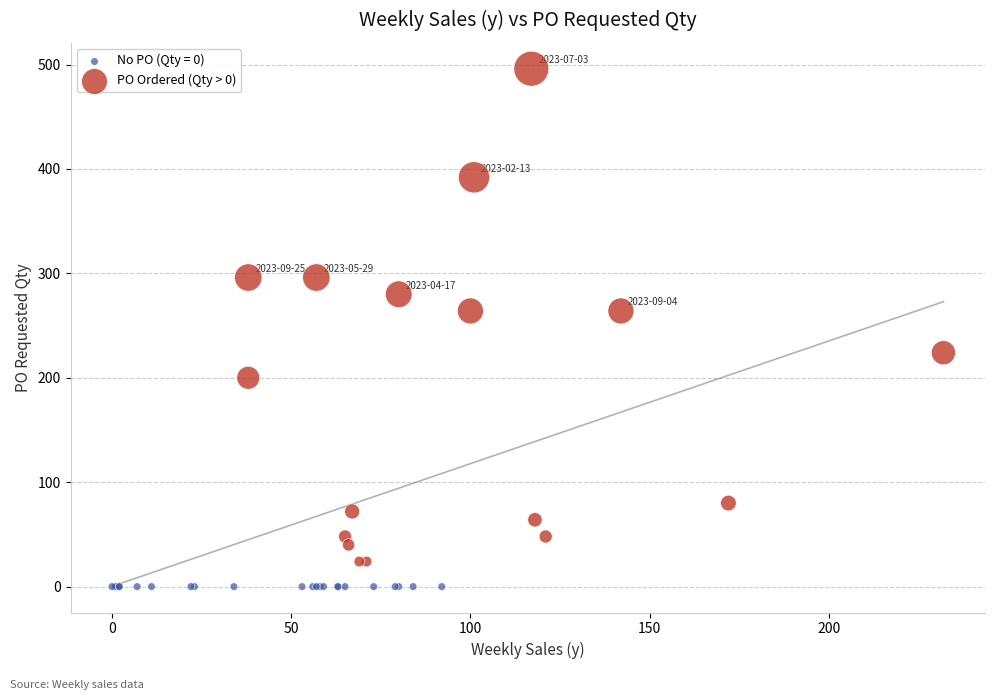

Which series contains the lowest Y value?

No PO (Qty = 0)